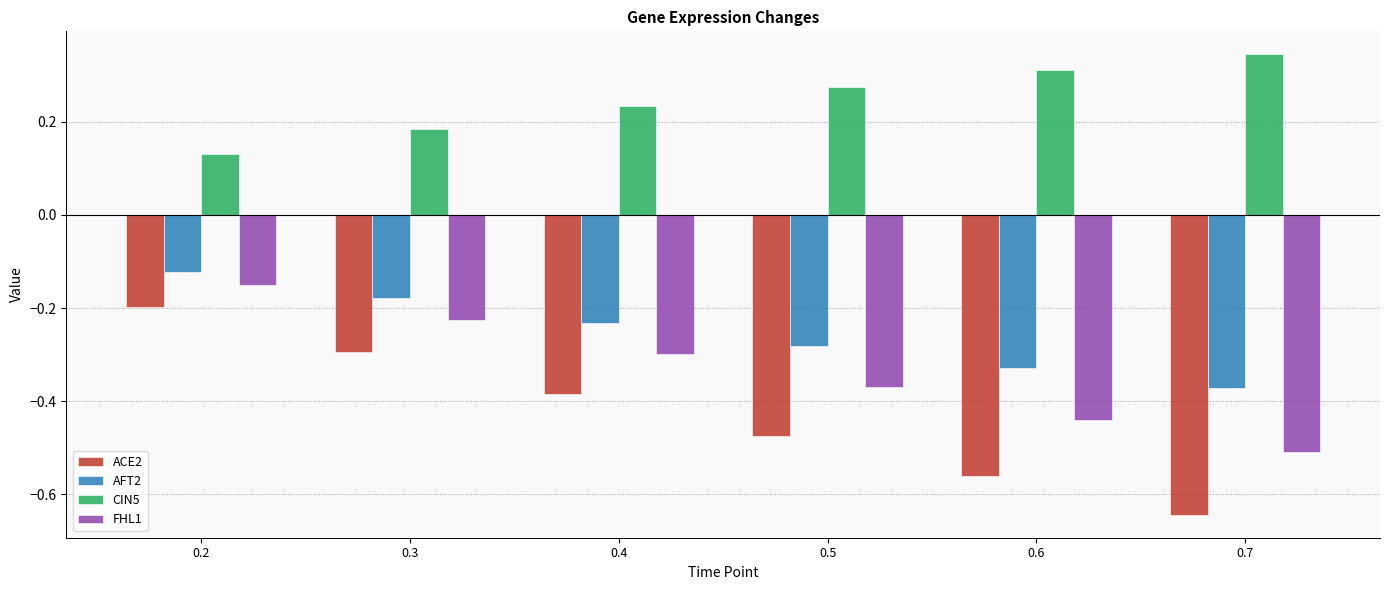

Which series has the largest range (max minus min)?

ACE2